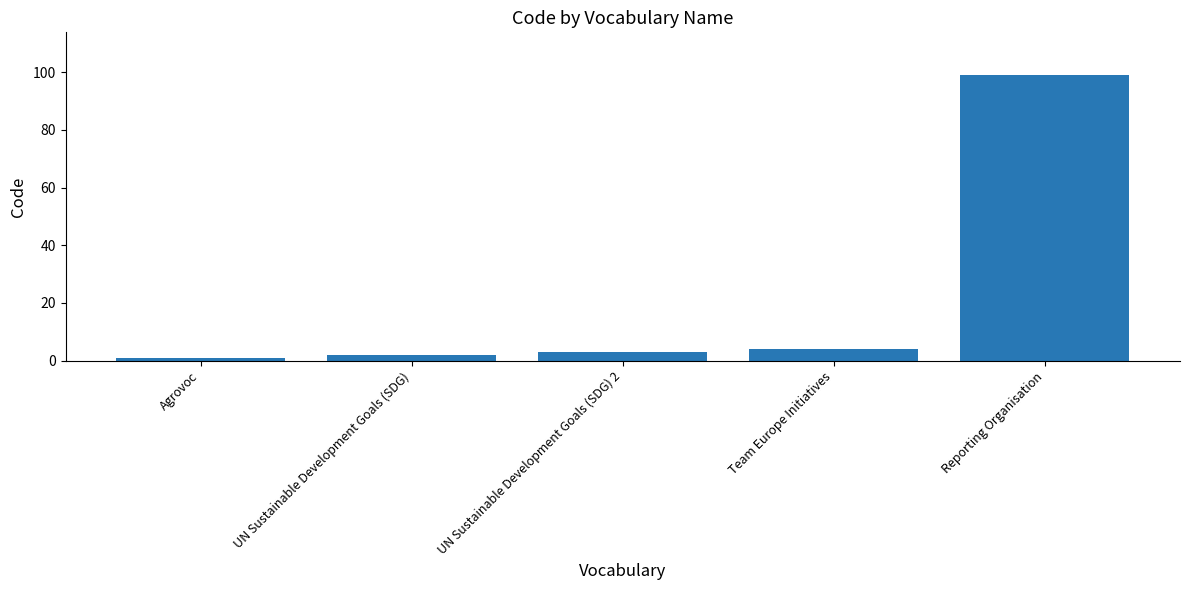

What is the greatest value displayed?

99